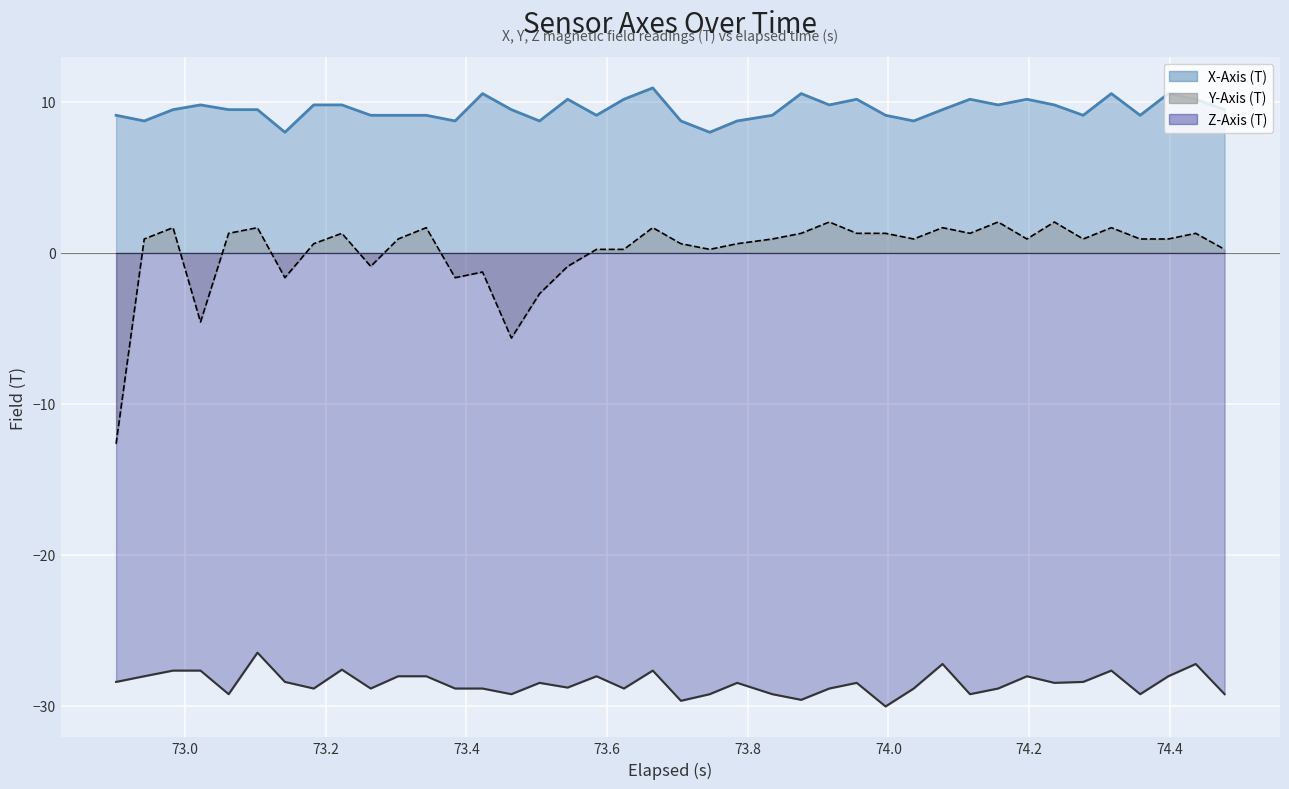

List the series in order of their peak value, highest first.

X-Axis (T), Y-Axis (T), Z-Axis (T)